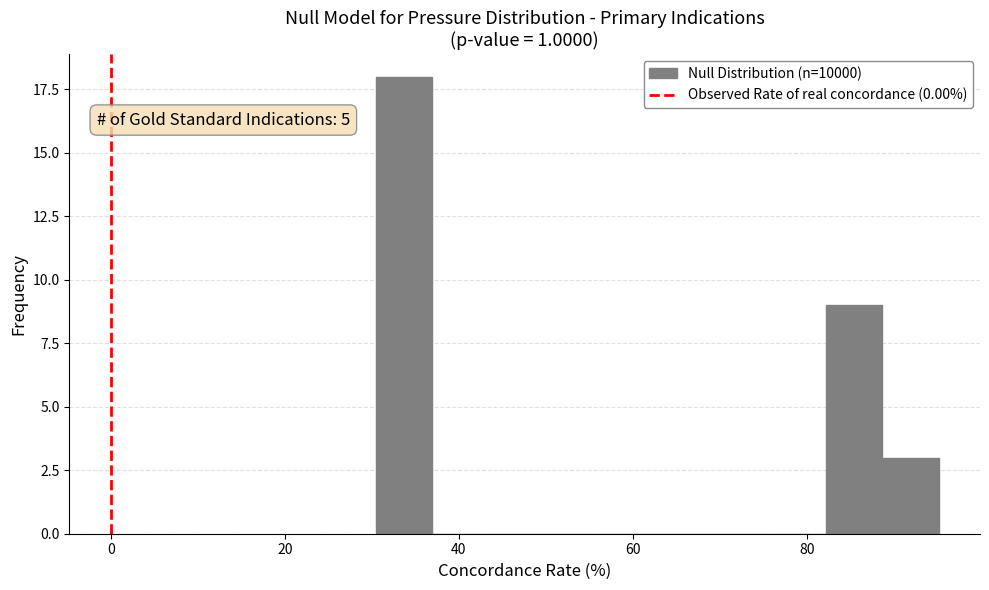

Around what value on the x-axis is the tallest bar? Give the approximate position of its centre, as read against the axis.

34